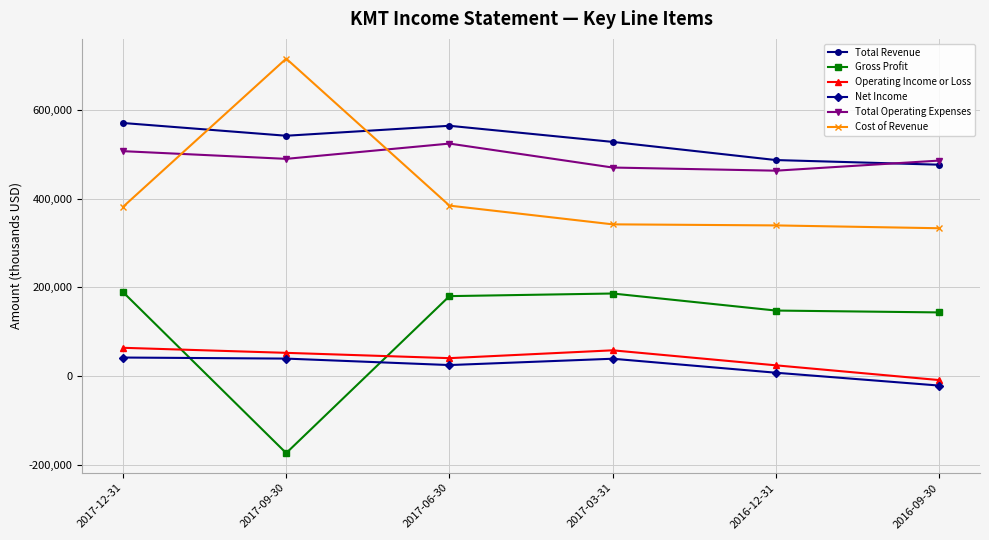

What is the highest value of the Operating Income or Loss series?

63600